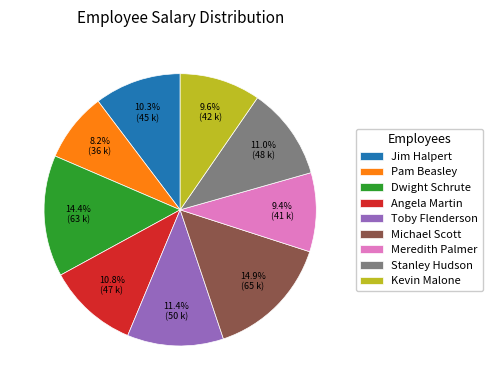

To the nearest percent, what is the combined percentage of Meredith Palmer and Stanley Hudson?

20%